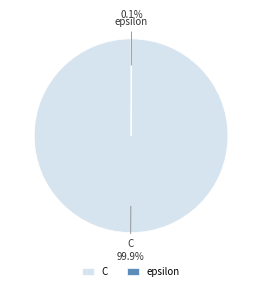

Does C represent more than half of the total?

Yes